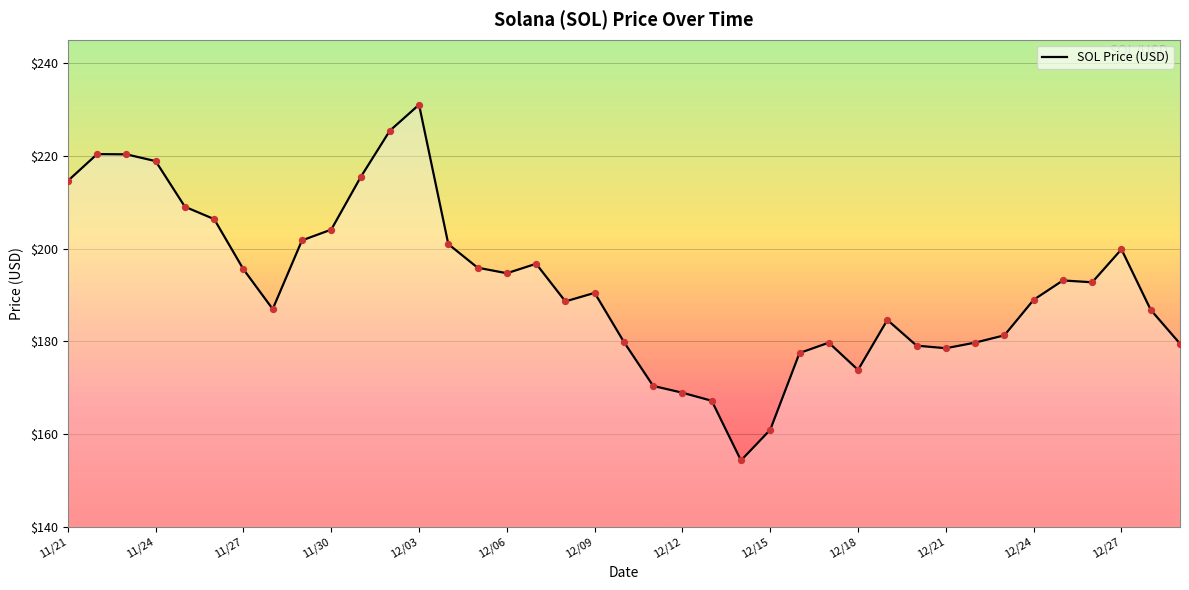

What is the difference between the maximum and minimum values?

76.7